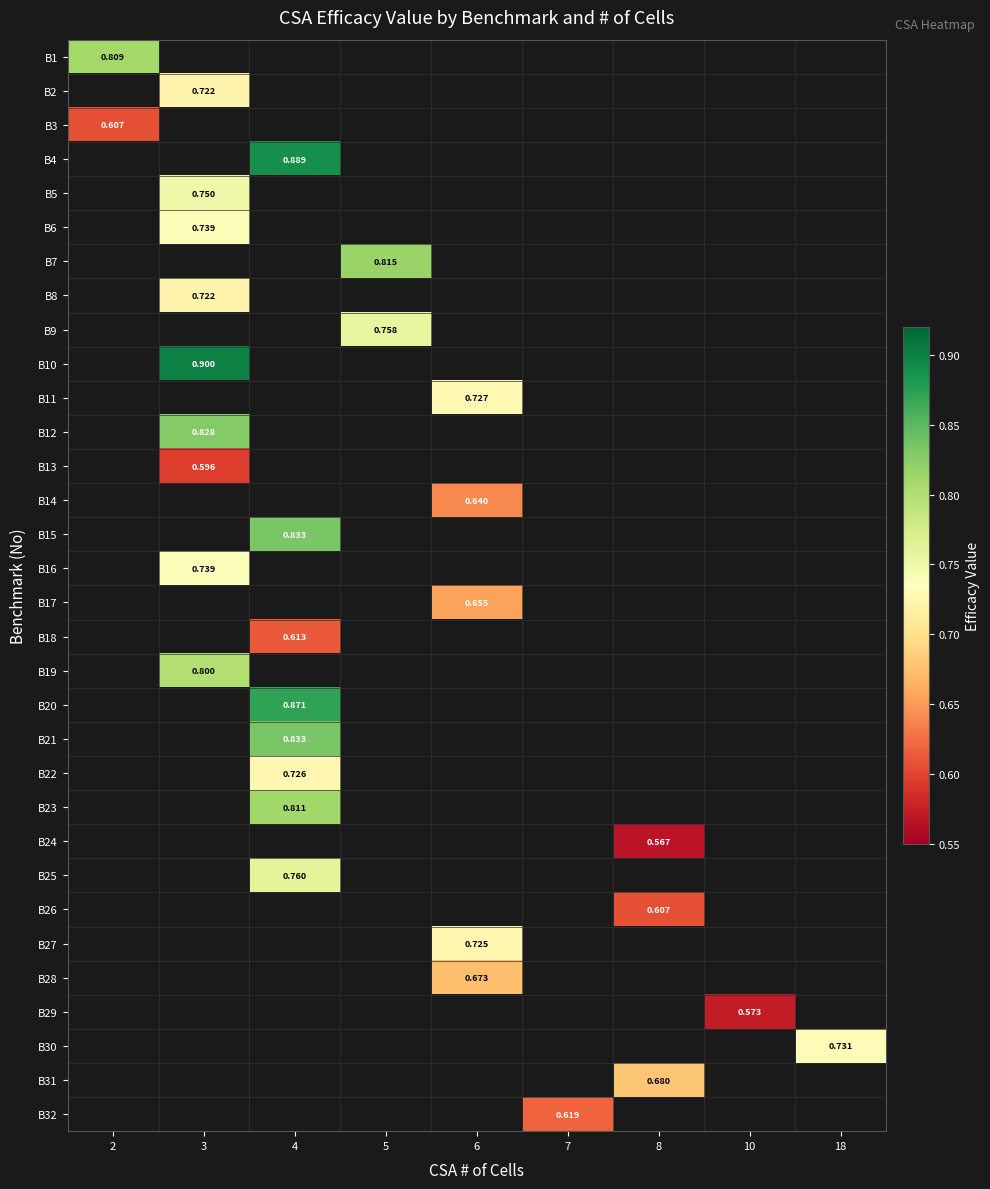

What is the greatest value displayed?

0.9